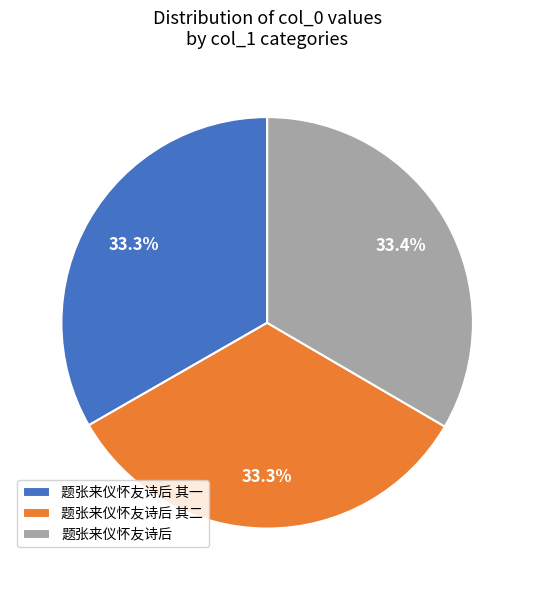

What percentage is NOT represented by 题张来仪怀友诗后?

66.6%